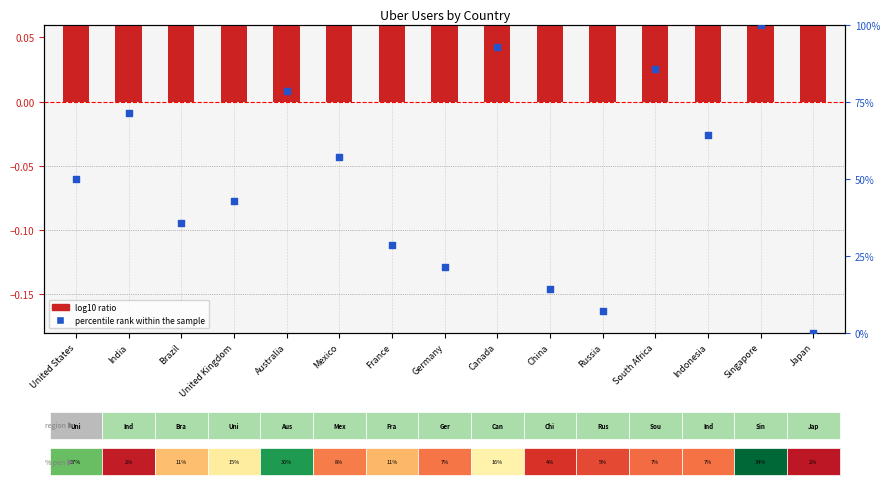

At how many categories does at least one series exceed 52?

7